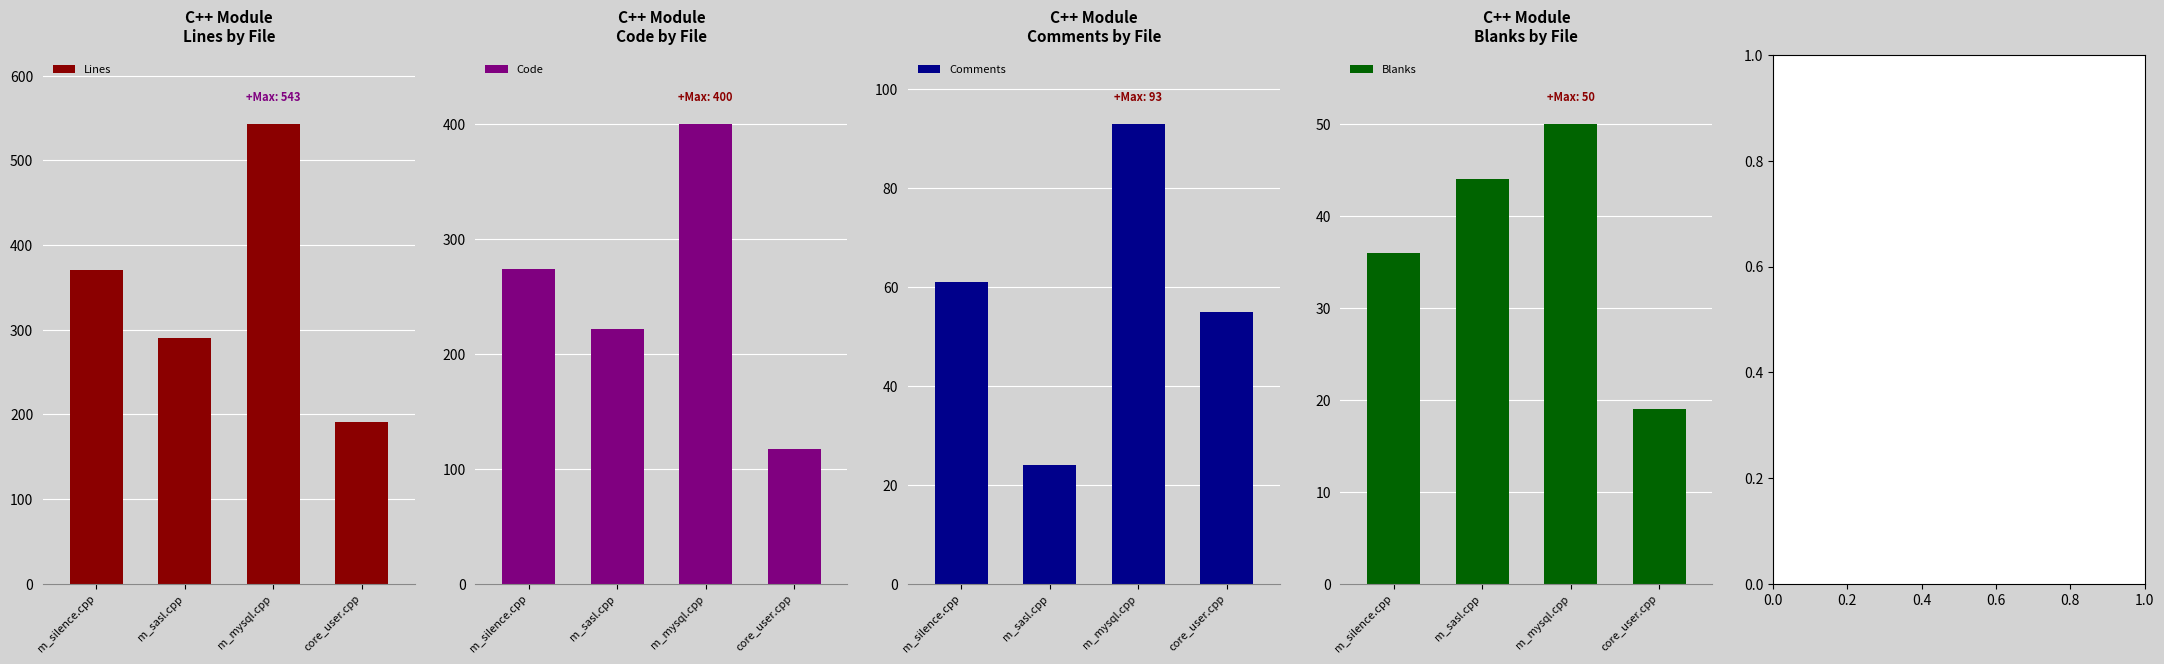

At how many categories does at least one series exceed 174?

4